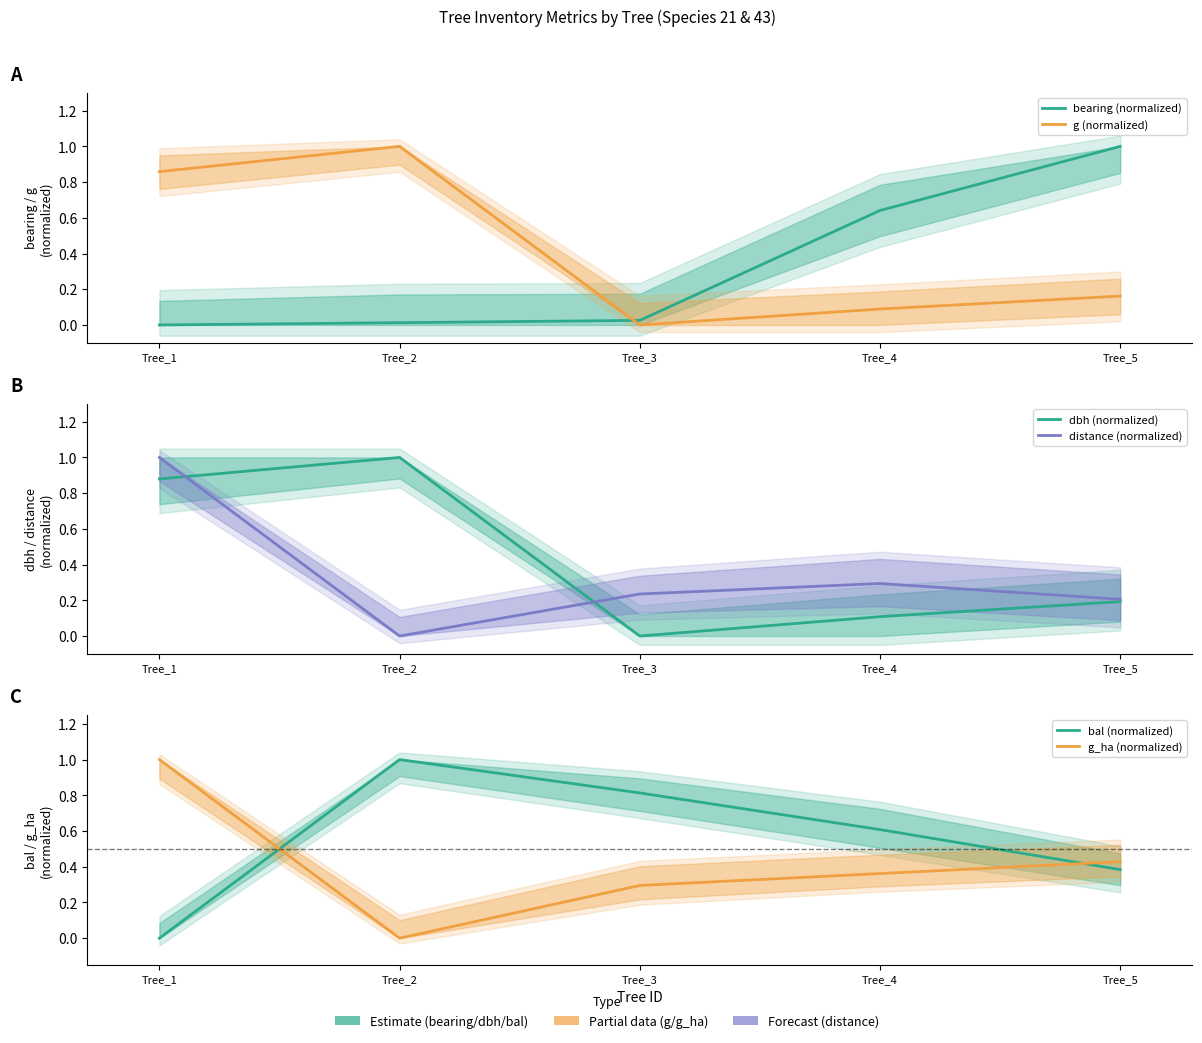

How many times do g_ha (normalized) and g (normalized) cross each other?

2